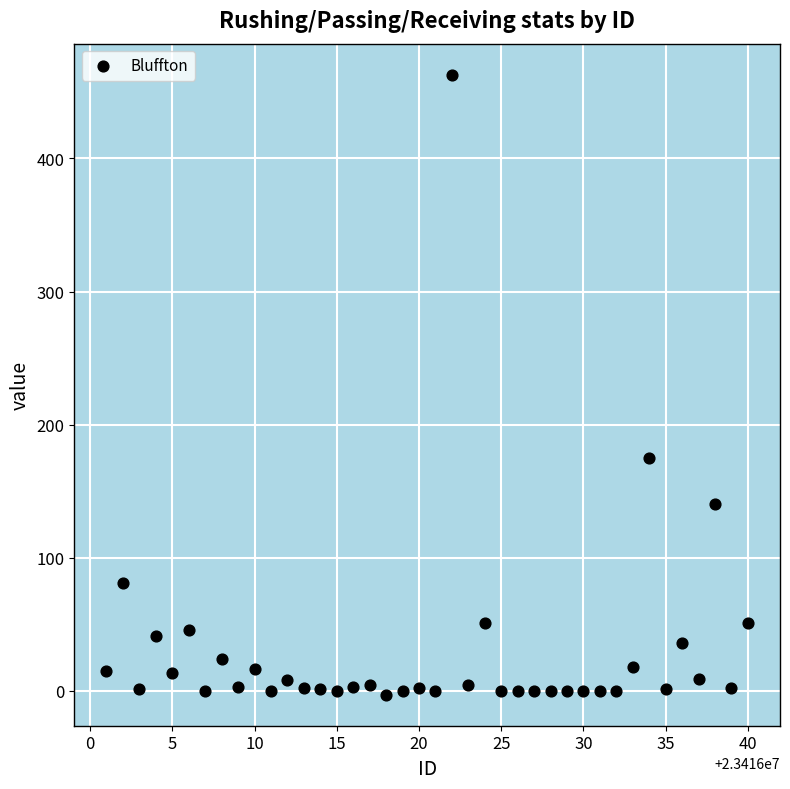

What Y value in the scatter plot is closest to 230?

175